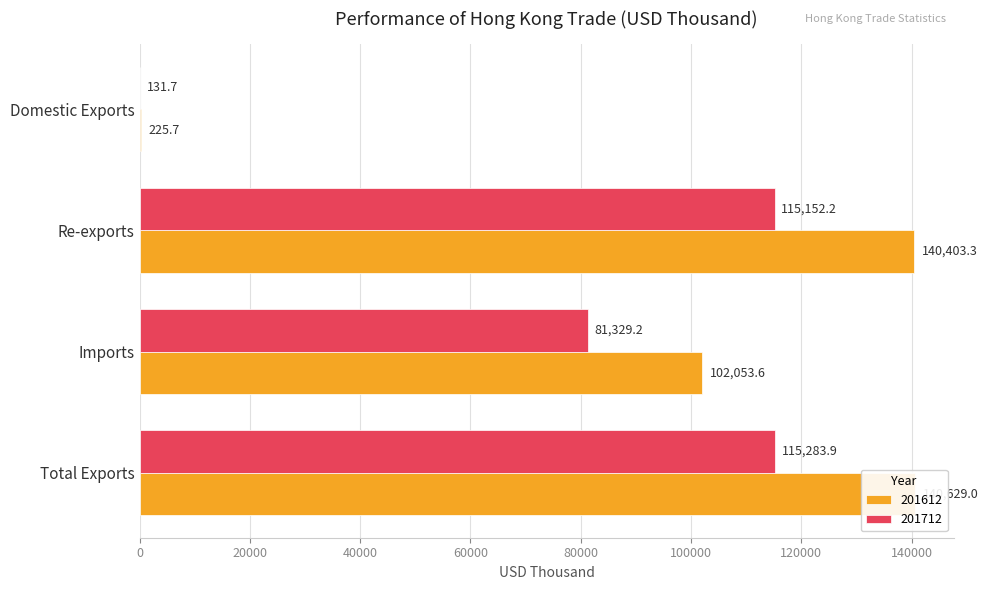

Reading left to right, what are all the values shown in this chart?

201612: 140629.0	102053.6	140403.3	225.7
201712: 115283.9	81329.2	115152.2	131.7